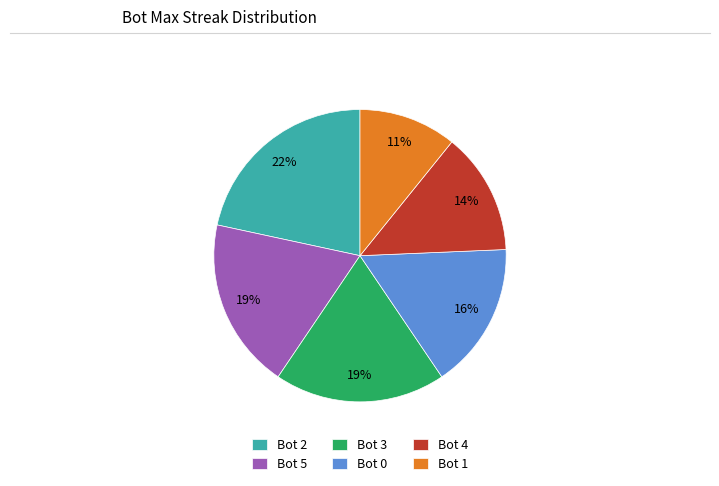

To the nearest percent, what is the difference between the largest and smallest slice percentages?

11%